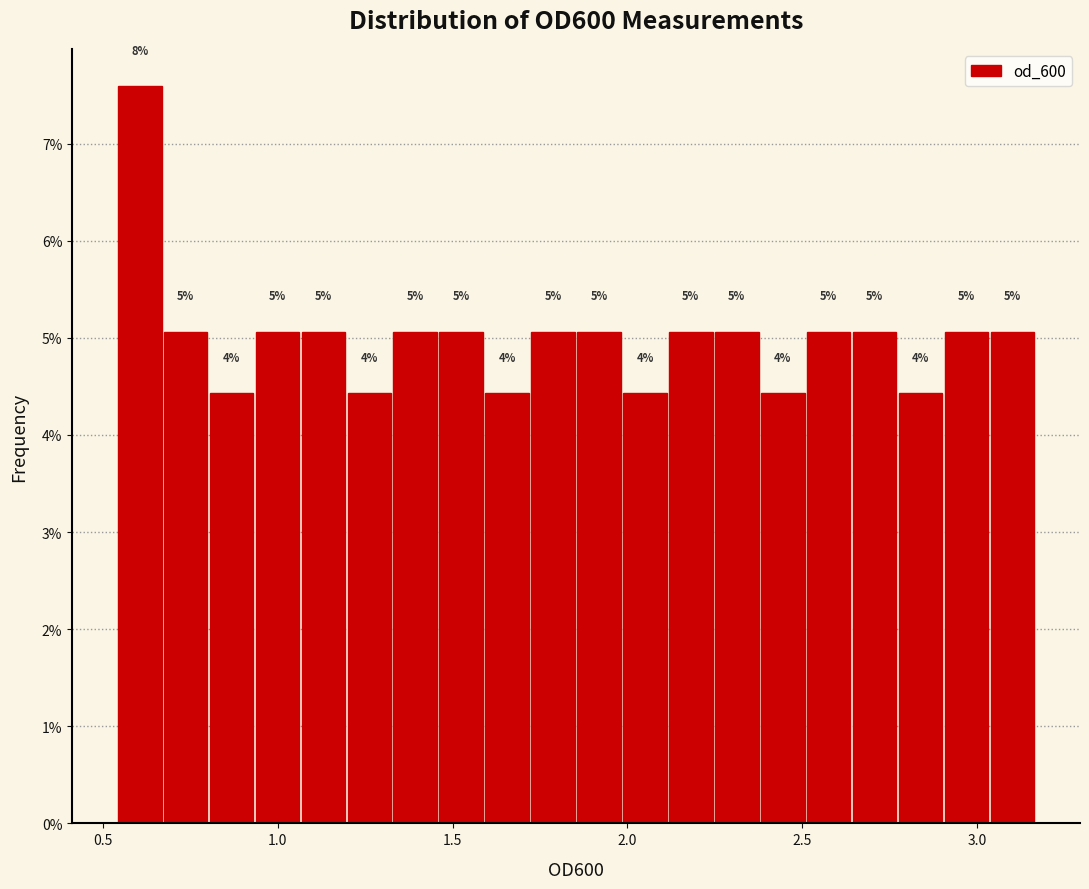

Read against the x-axis, roughly where is the centre of the tallest bar?

0.60